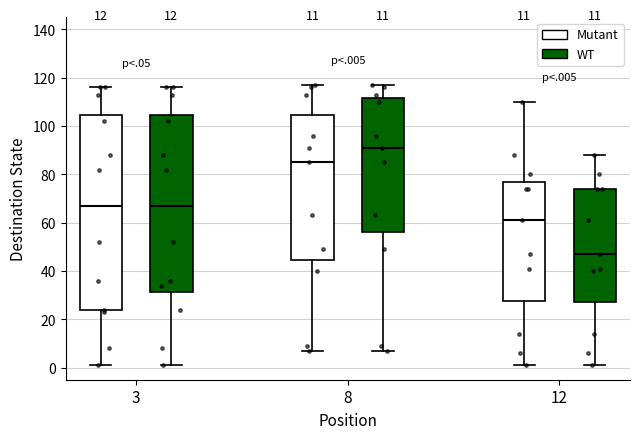

Which box's median line is the highest?

8 (WT)